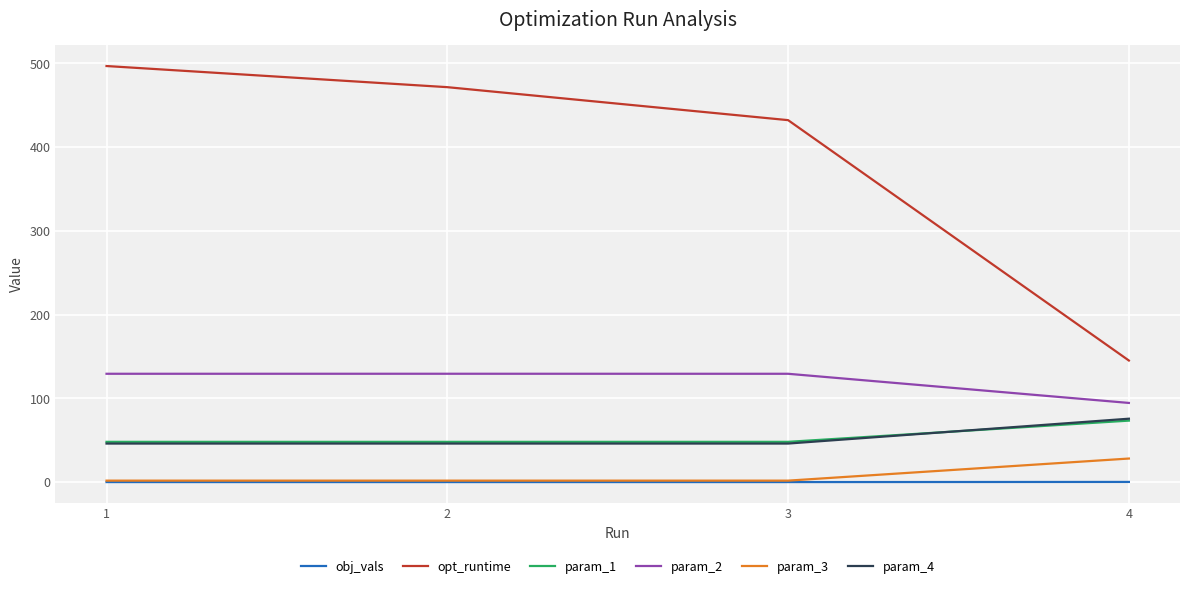

Rank the categories by opt_runtime value from lowest to highest.

4, 3, 2, 1